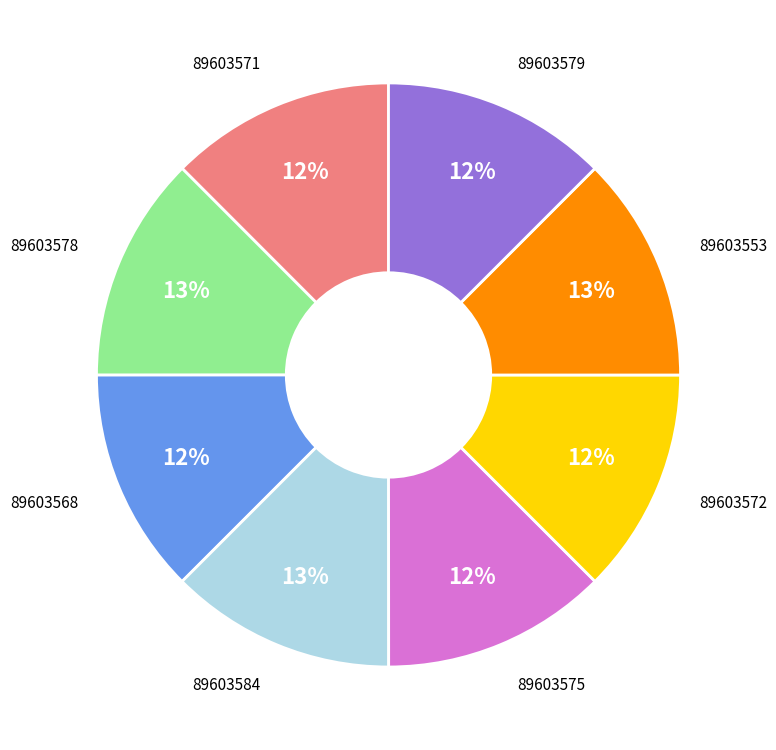

Combined, do 89603584 and 89603579 account for over 50%?

No